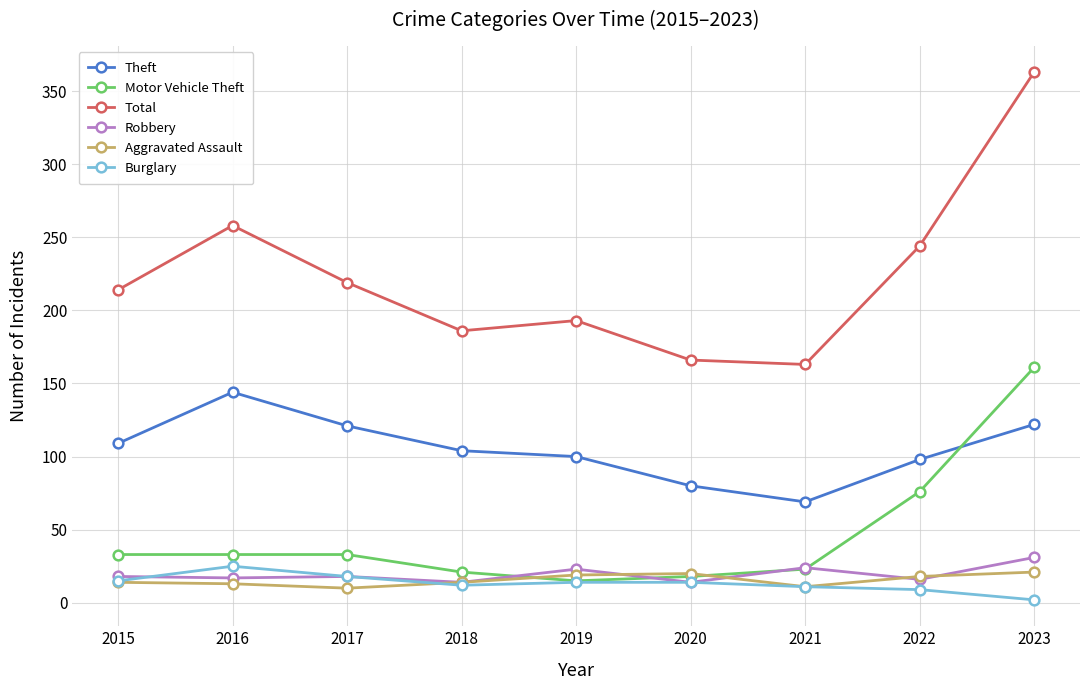

What is the difference between the highest and lowest values at 2019?

179